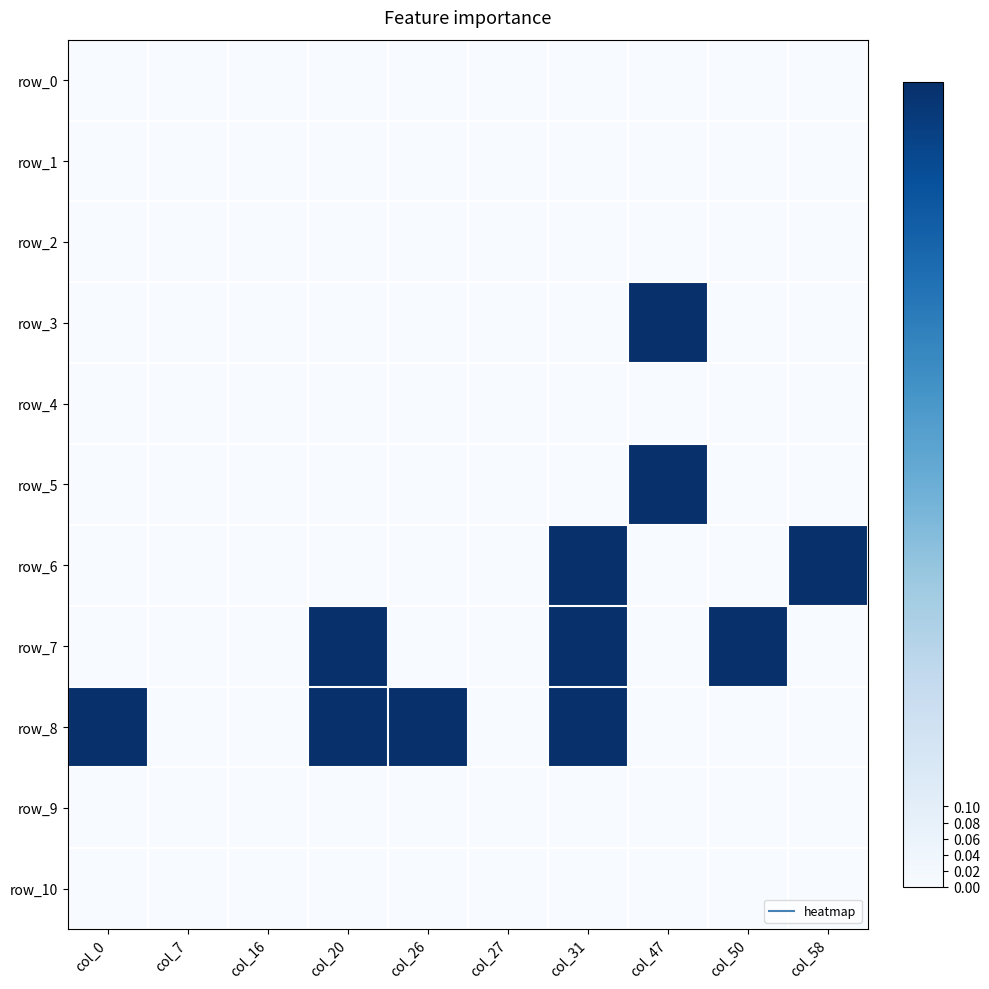

The row_8 series shows 0 at col_27. True or false?

True